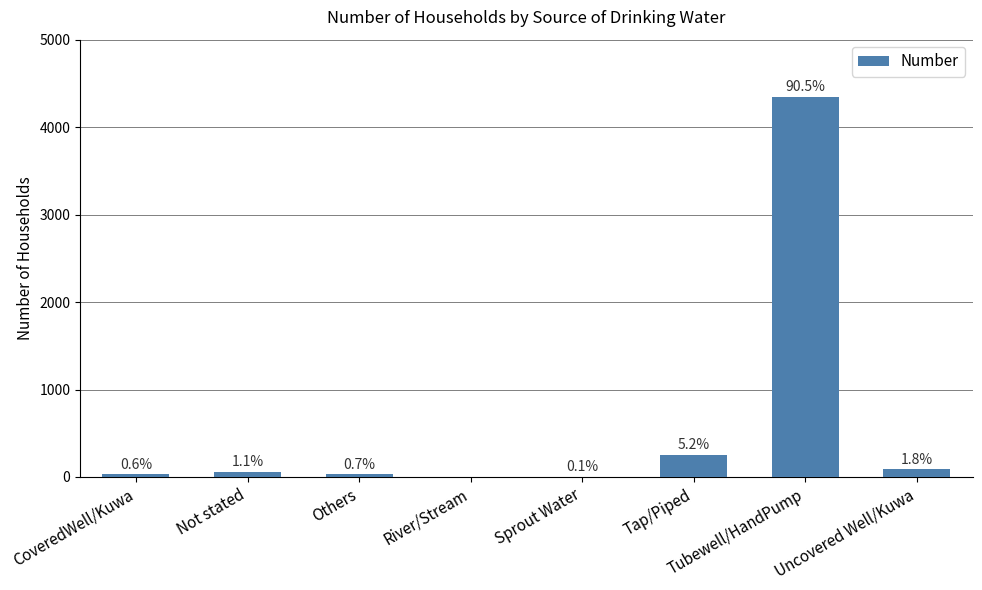

What is the difference between the values at Uncovered Well/Kuwa and Sprout Water?

82